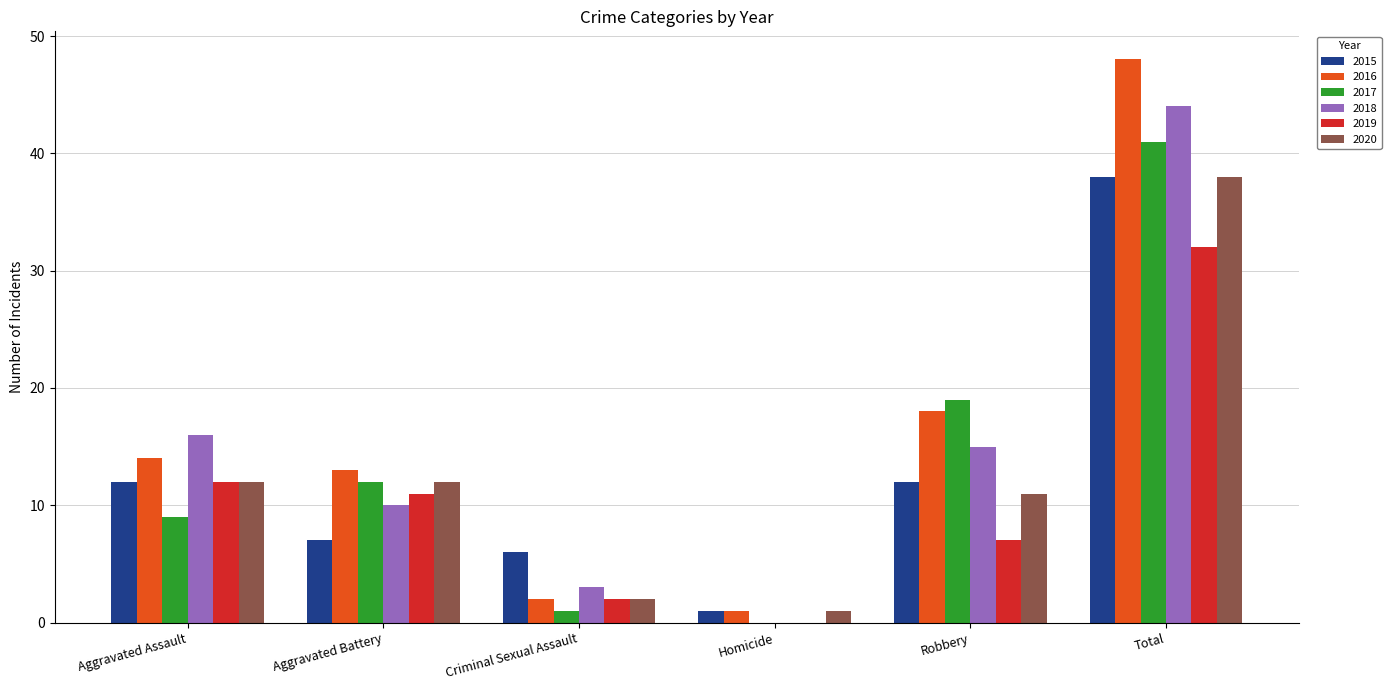

How many values in 2017 are above zero?

5